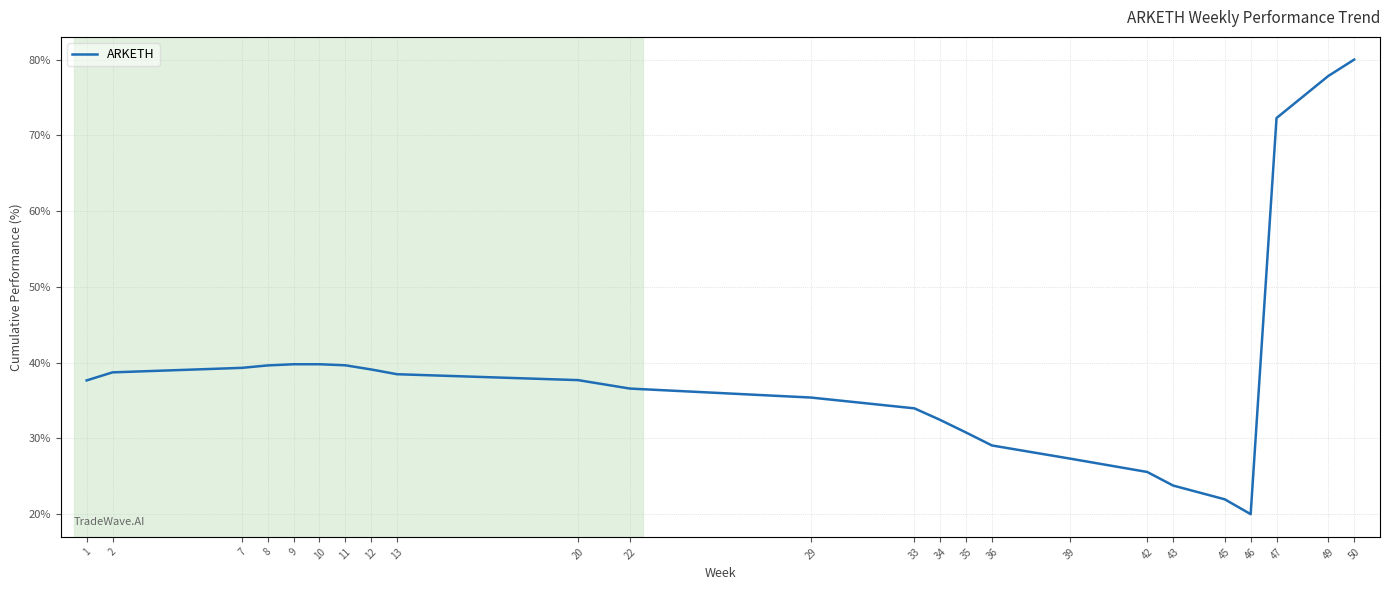

Which label corresponds to the smallest value in the chart?

46